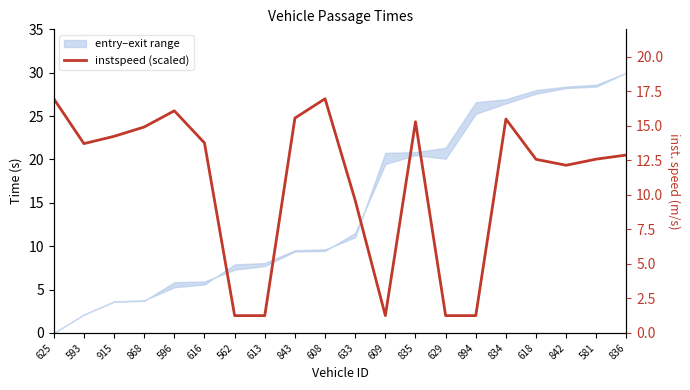

Which category has the highest value across all series?

625